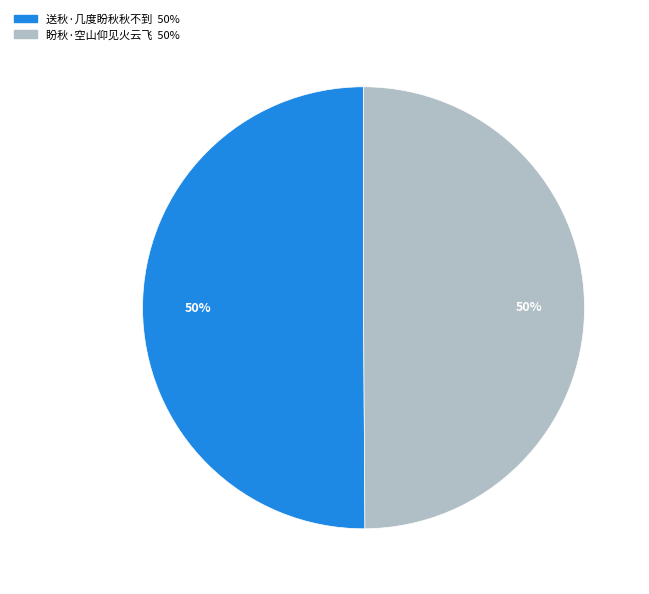

Count the number of slices in the pie.

2